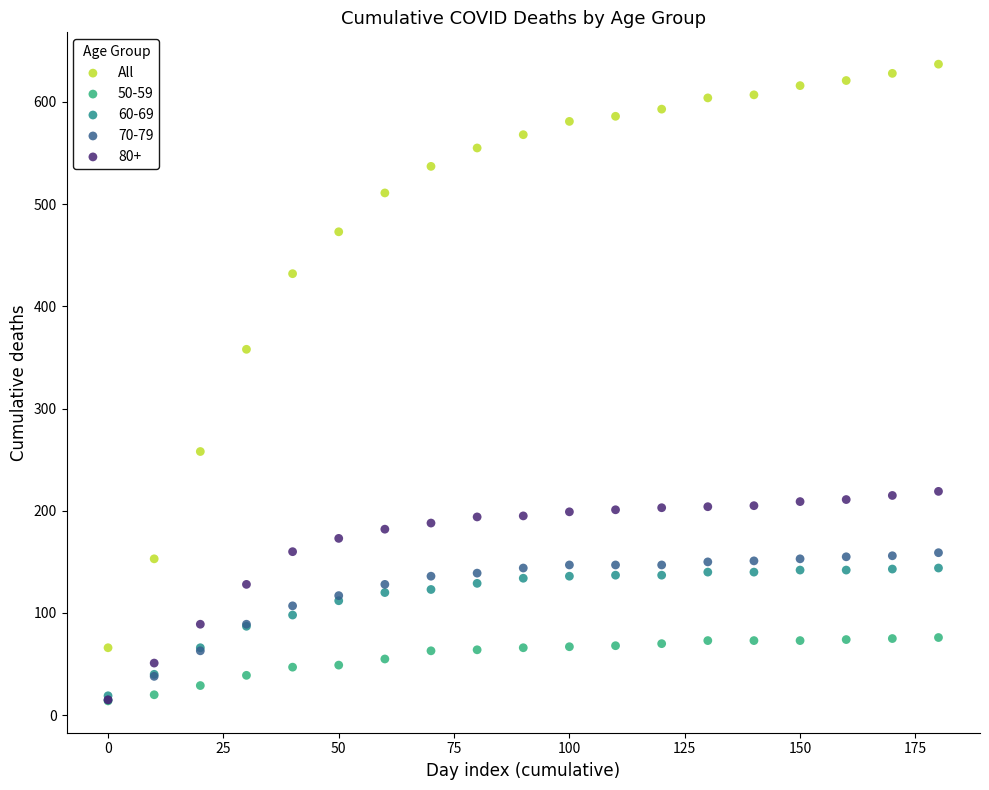

Across all series, what Y value is closest to 325?

358